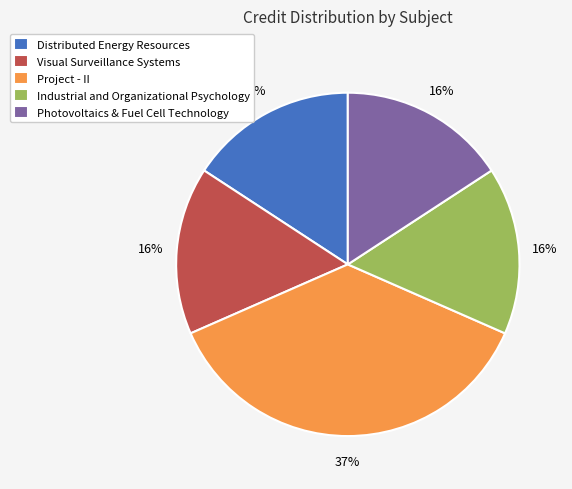

Which slice is the largest?

Project - II